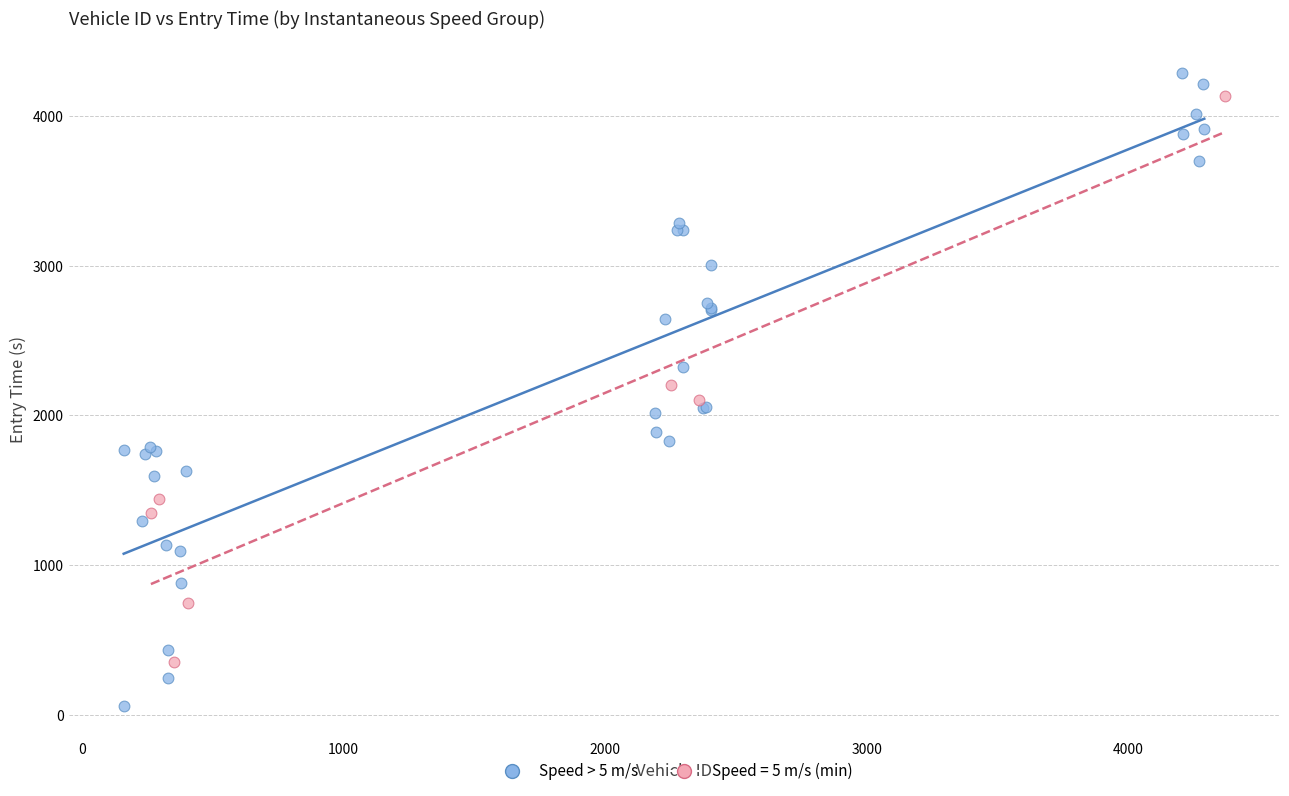

Which series has the largest Y range (max minus min)?

Speed > 5 m/s